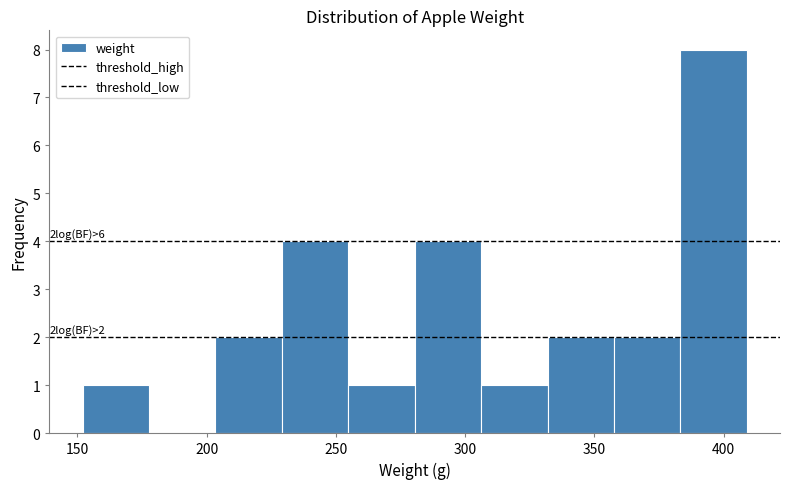

Over which range of the x-axis is the bar tallest?

385 to 410